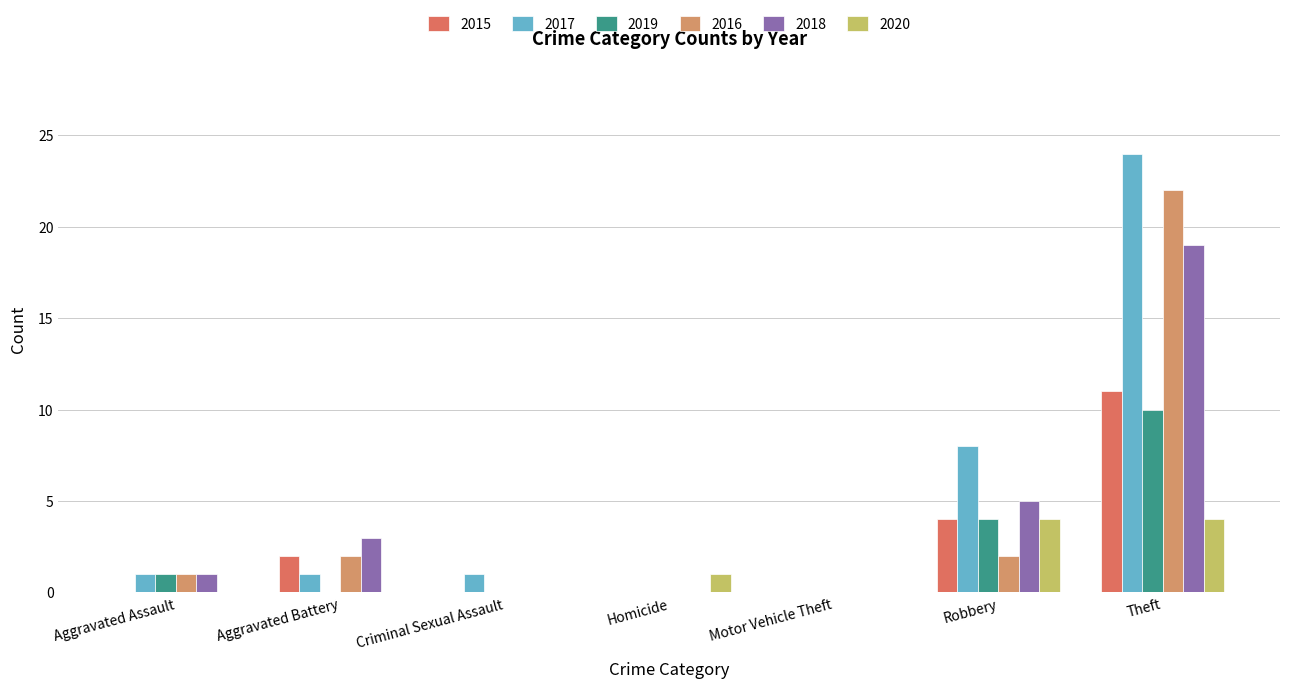

Which series has the largest total across all categories?

2017